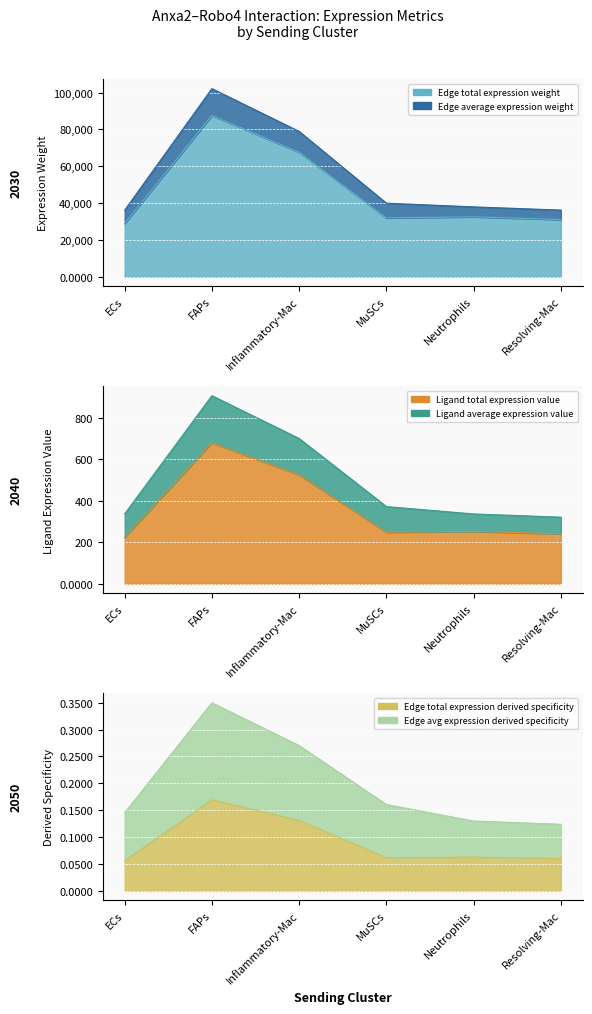

At which label does Edge total expression derived specificity reach its peak?

FAPs